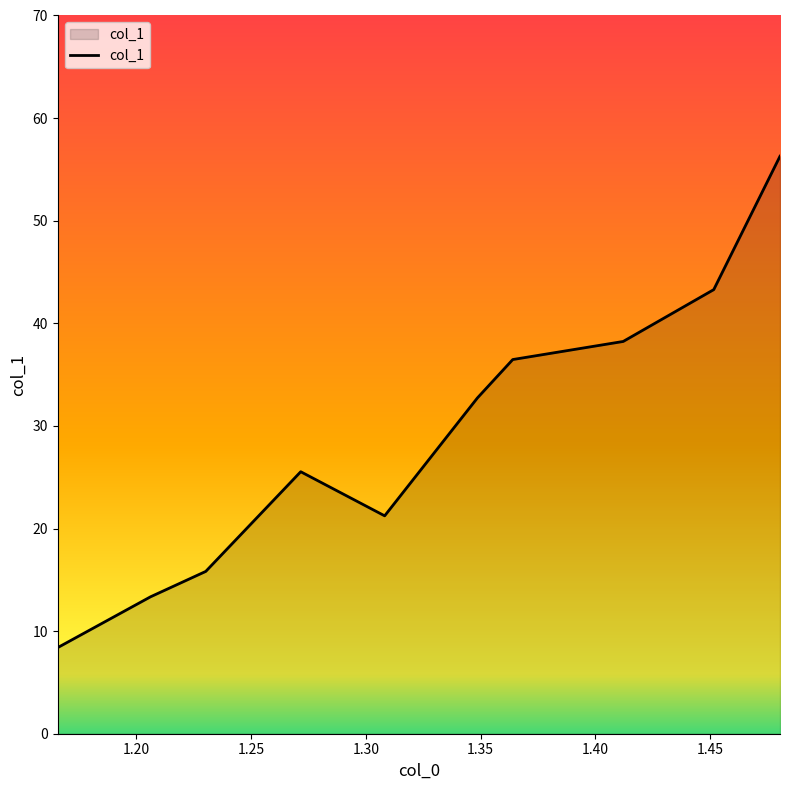

What is the maximum value shown in the chart?

56.3